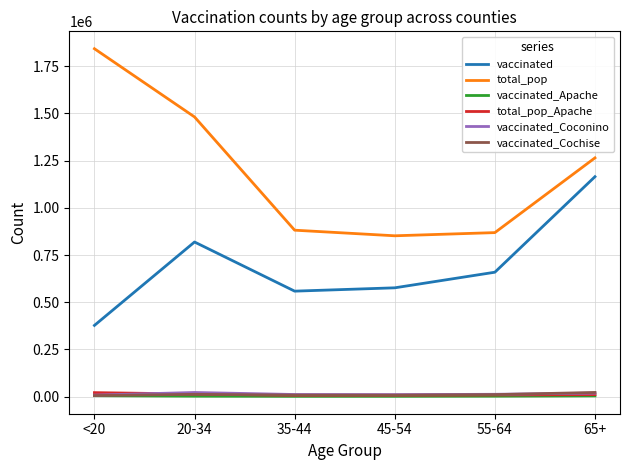

Does the chart display data point markers on the line(s)?

No